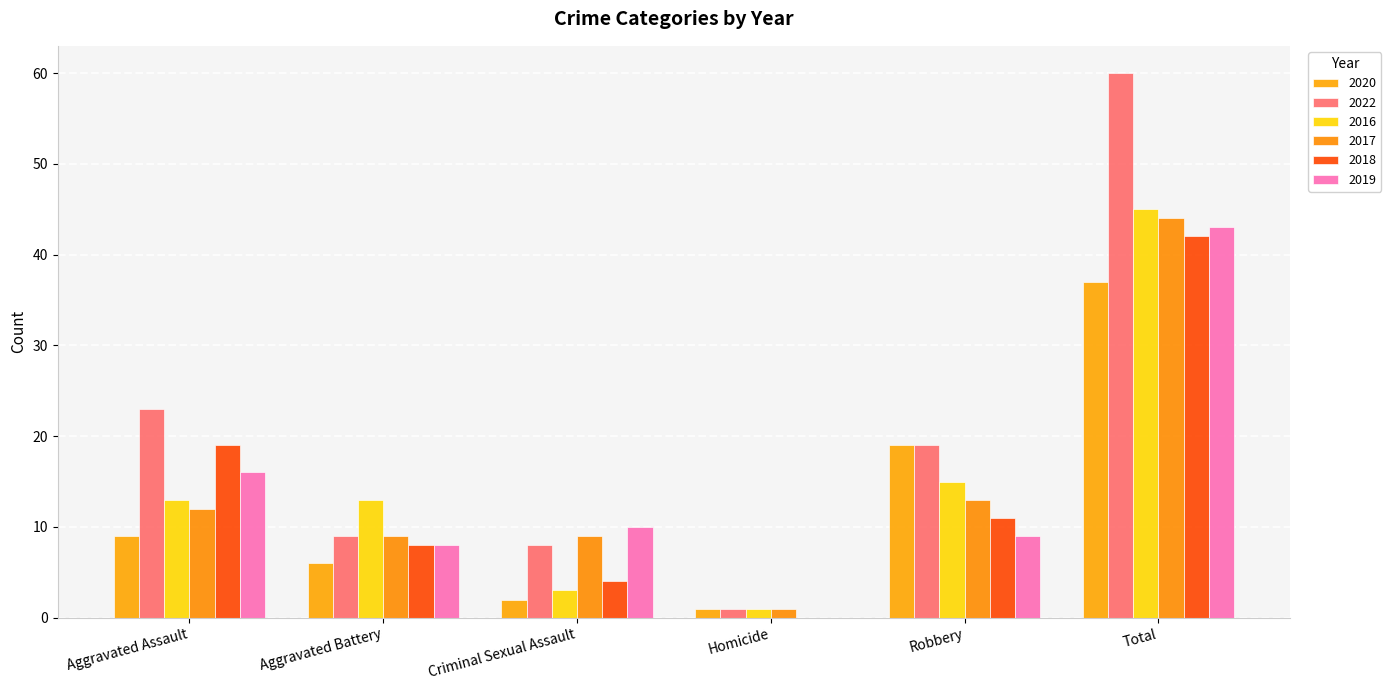

At which category is the sum across all series the highest?

Total